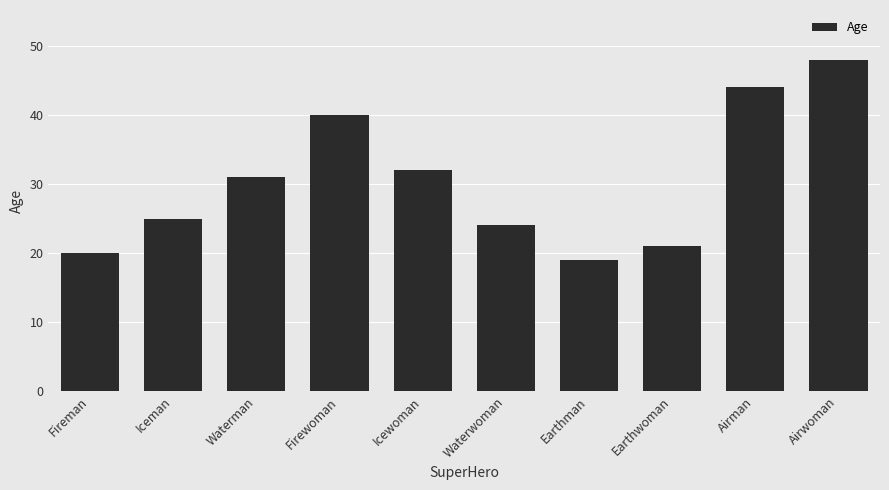

Rank the categories by value from highest to lowest.

Airwoman, Airman, Firewoman, Icewoman, Waterman, Iceman, Waterwoman, Earthwoman, Fireman, Earthman